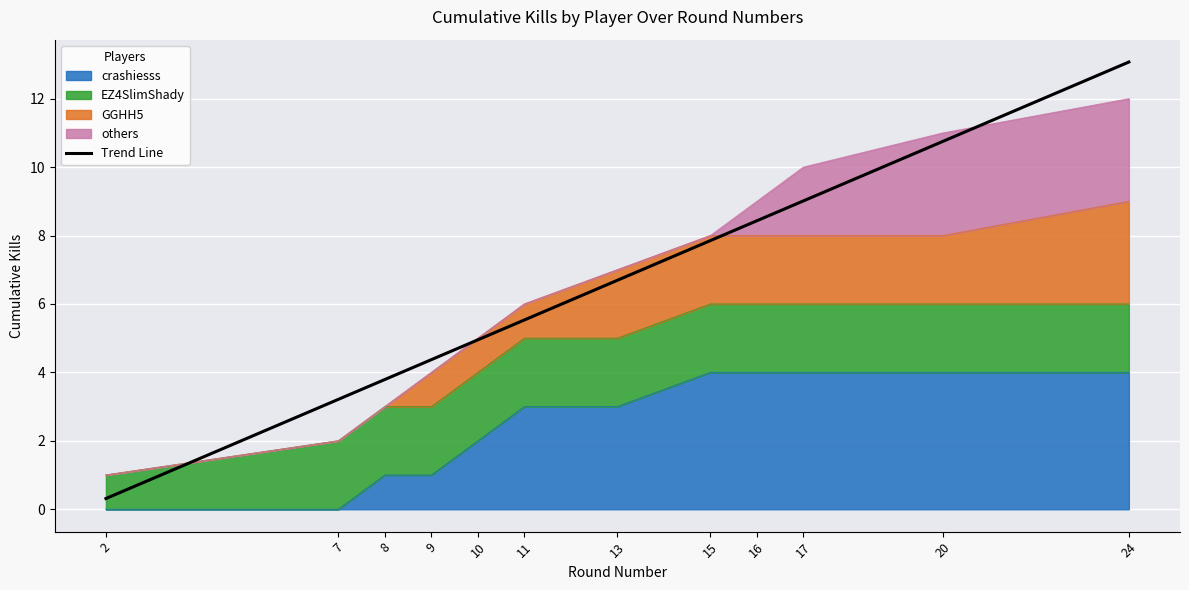

What is the ratio of the value at 9 to the value at 7?

1.4